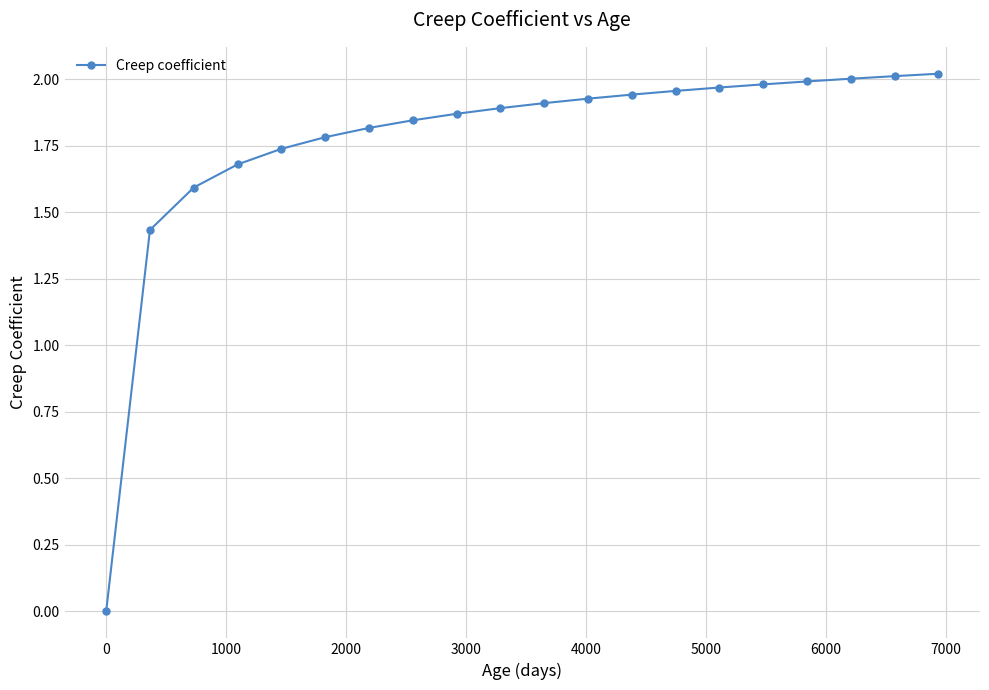

What is the sum of all values?

35.4